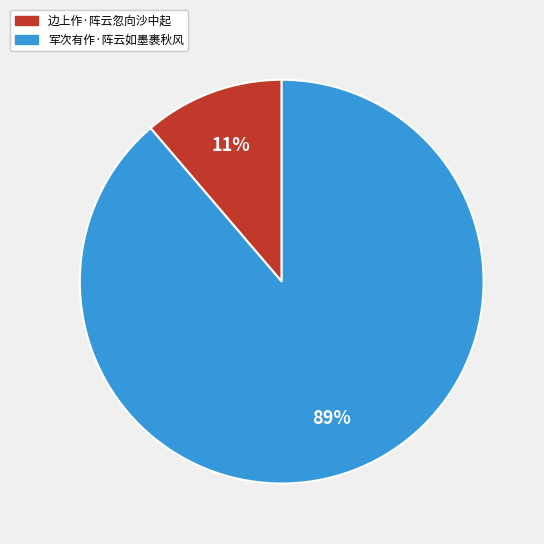

Is it true that 军次有作·阵云如墨裹秋风 is 97% of the pie?

False